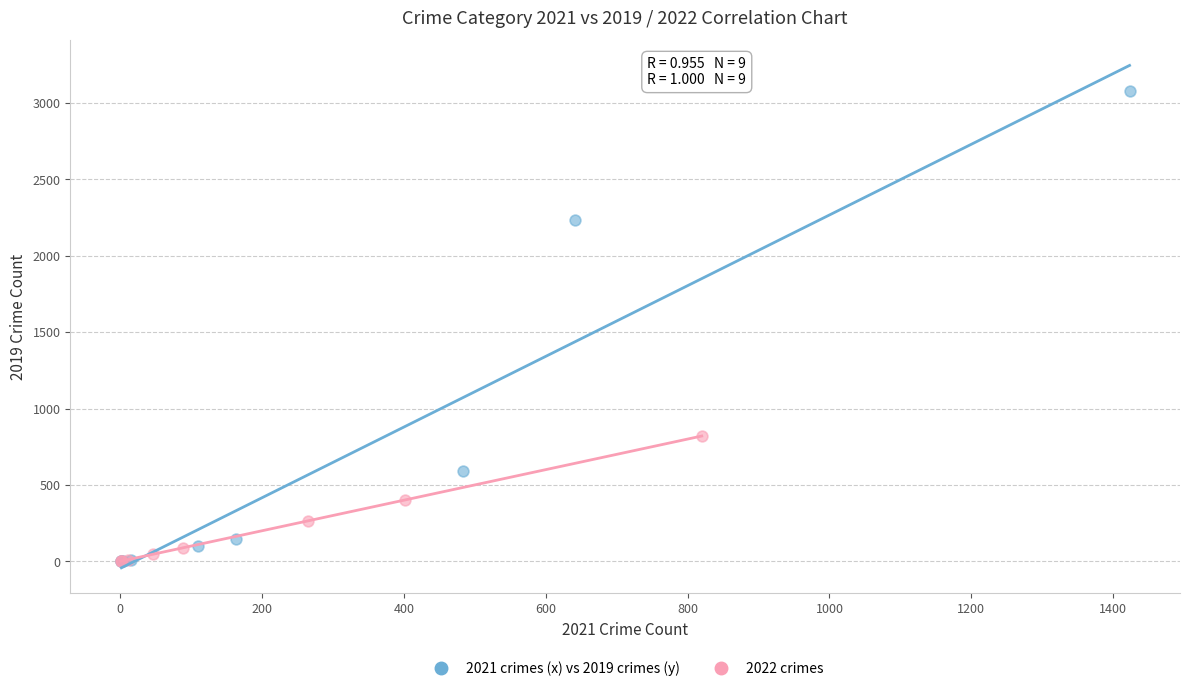

What are all the series names shown in the legend?

2021 crimes (x) vs 2019 crimes (y), 2022 crimes